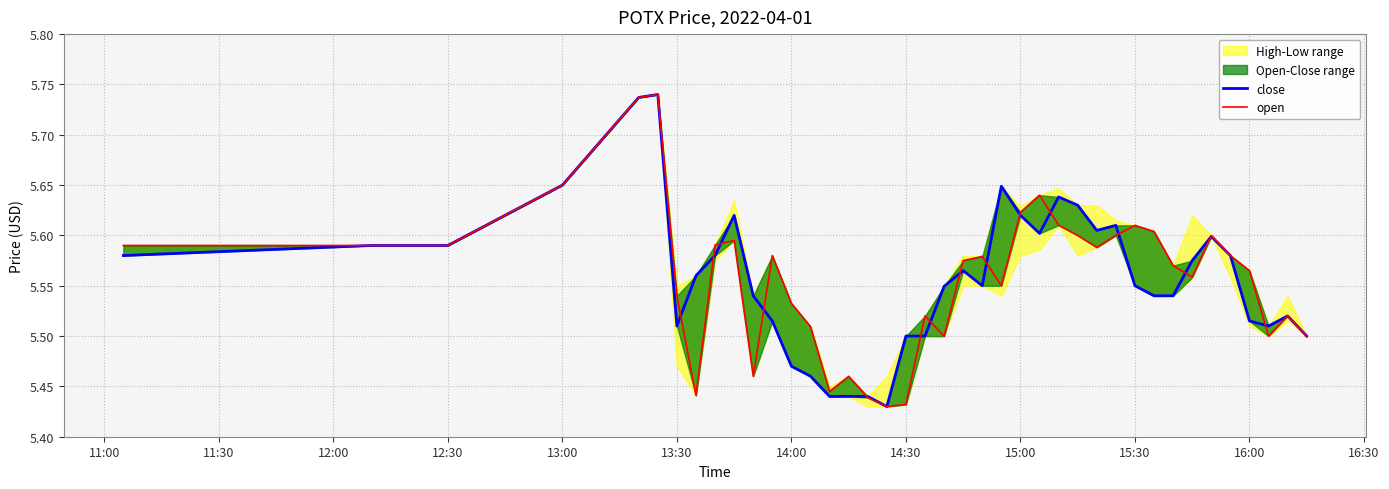

Is it true that open equals 3.2 at 20?

False